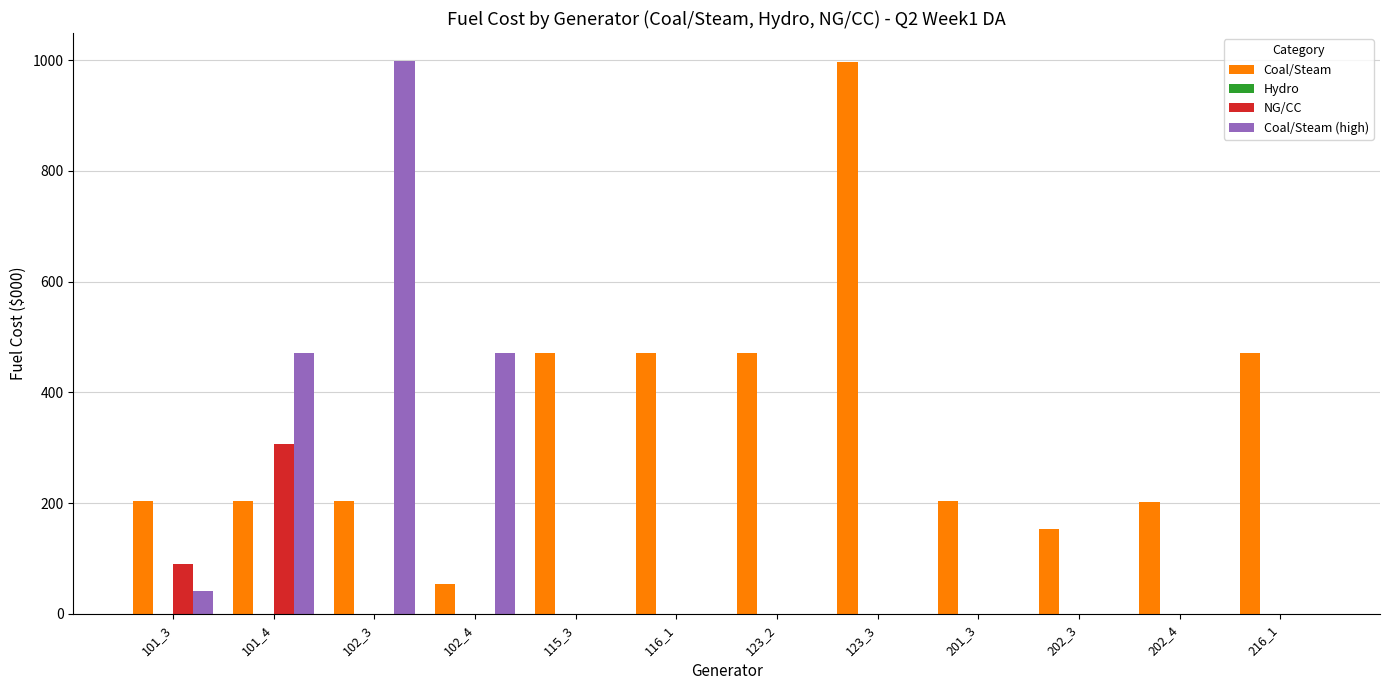

What is the maximum value for Coal/Steam?

996.8